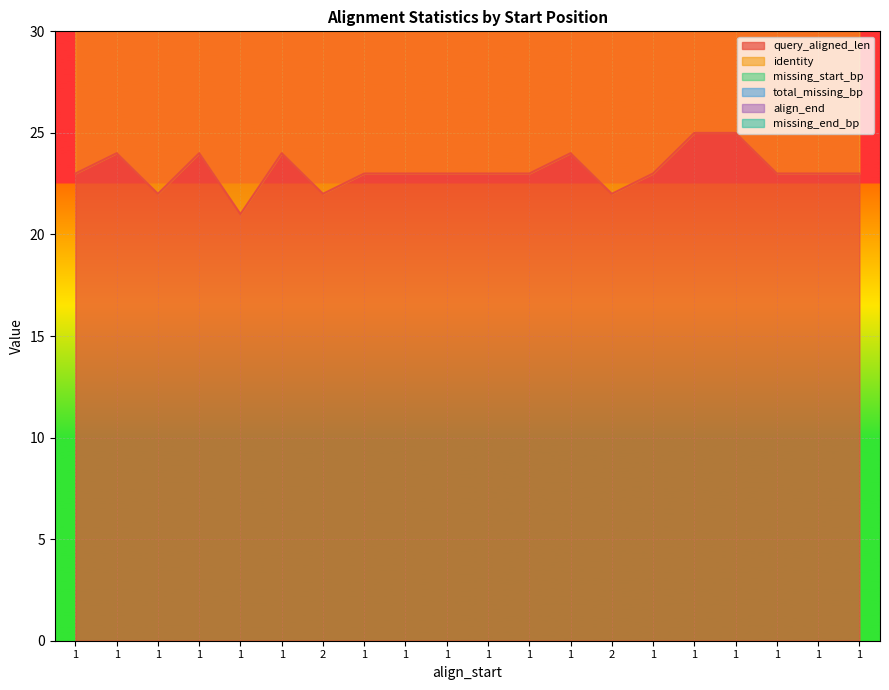

What is the difference between the maximum and second lowest values in the total_missing_bp series?

2